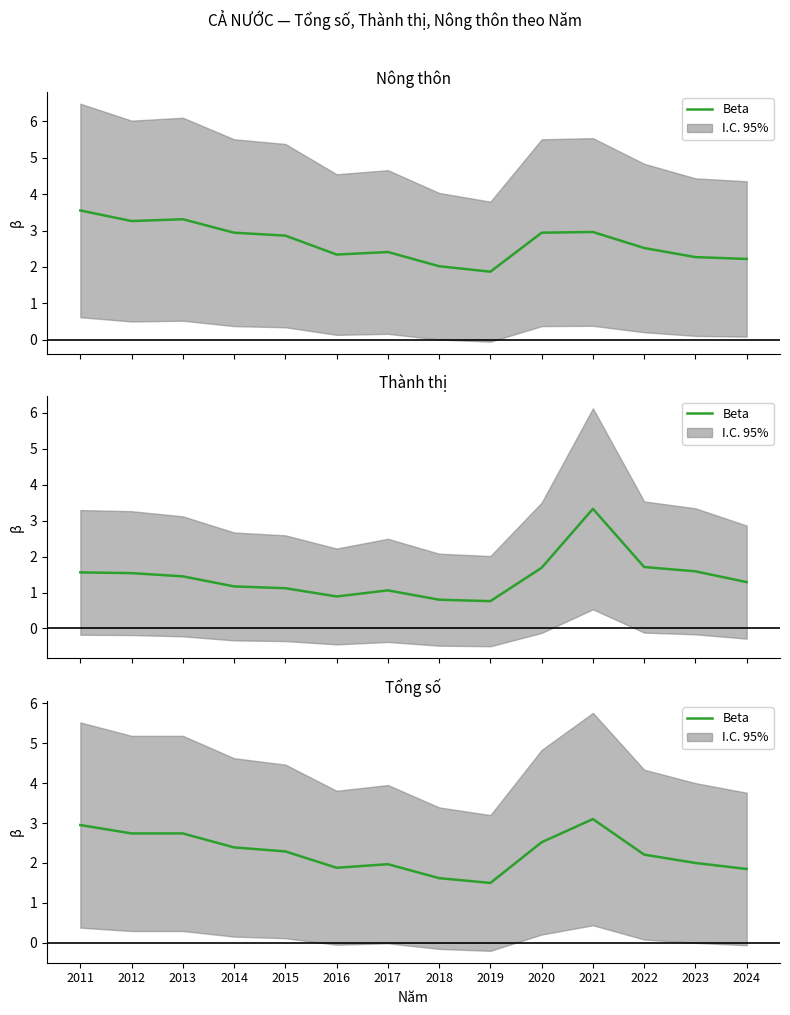

What is the value of the 7th point from the left?

2.0